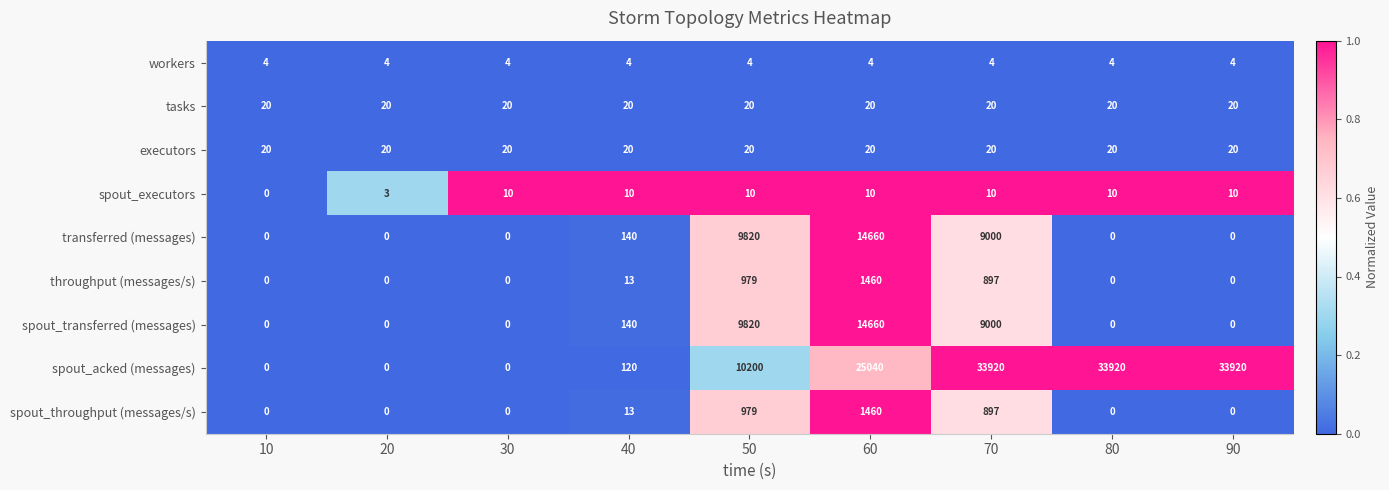

What is the approximate value of spout_throughput (messages/s) at 40?

13